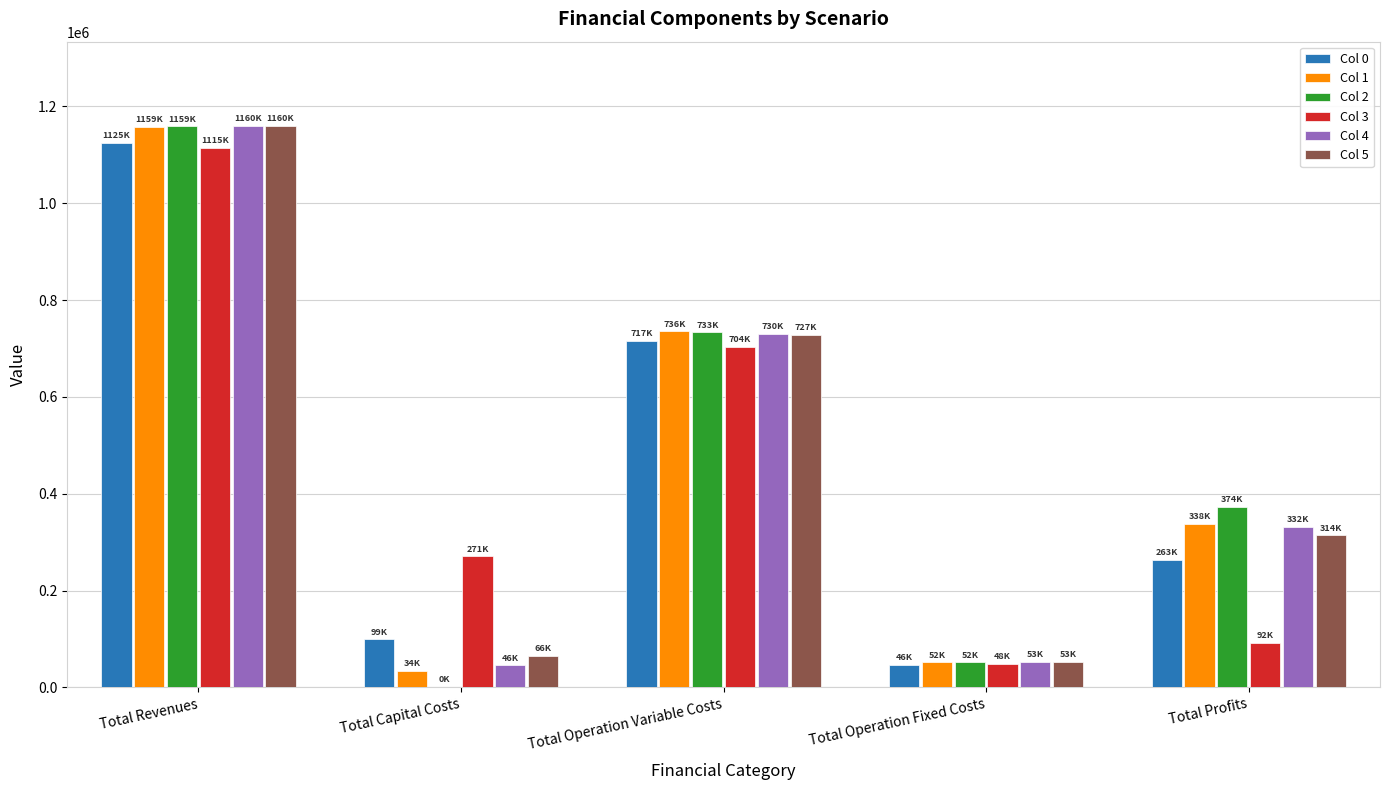

What is the spread (max minus min) of values at Total Revenues?

45325.2